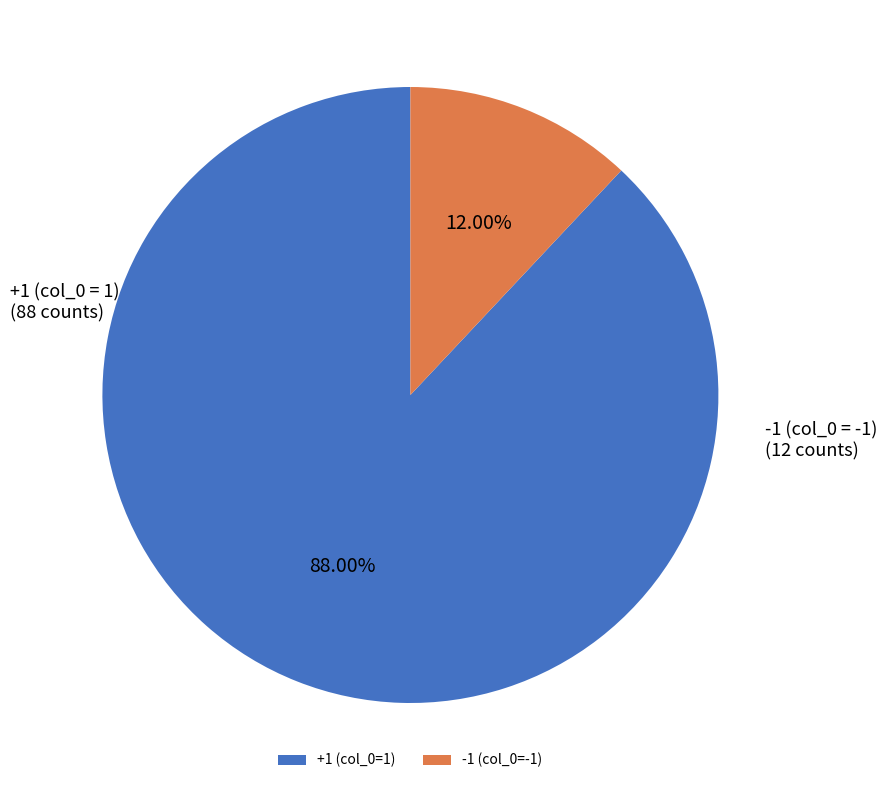

How many segments does this pie chart have?

2